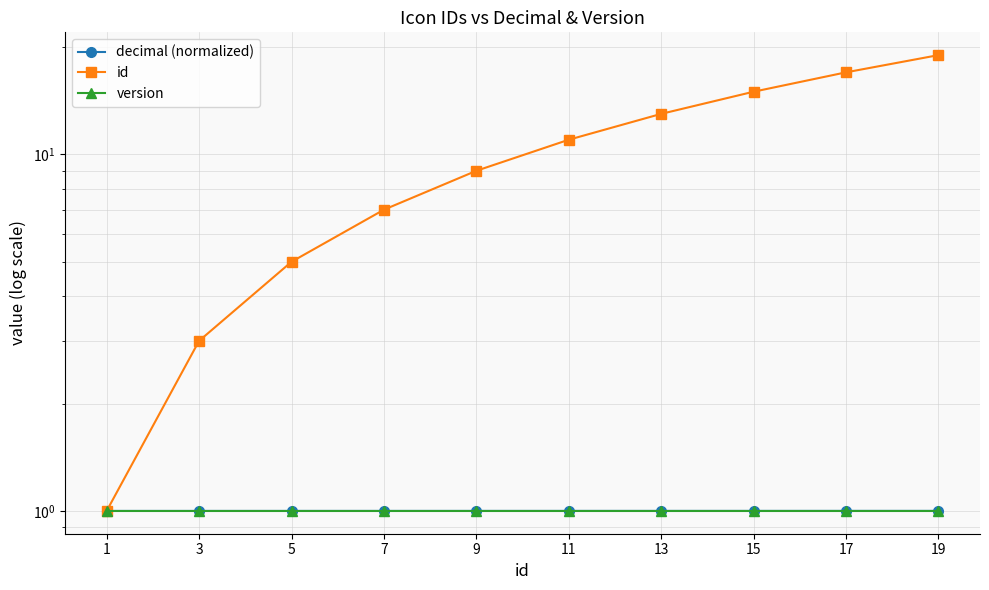

Reading left to right, list all the values displayed in this chart.

decimal (normalized): 1.0	1.0	1.0	1.0	1.0	1.0	1.0	1.0	1.0	1.0
id: 1.0	3.0	5.0	7.0	9.0	11.0	13.0	15.0	17.0	19.0
version: 1.0	1.0	1.0	1.0	1.0	1.0	1.0	1.0	1.0	1.0